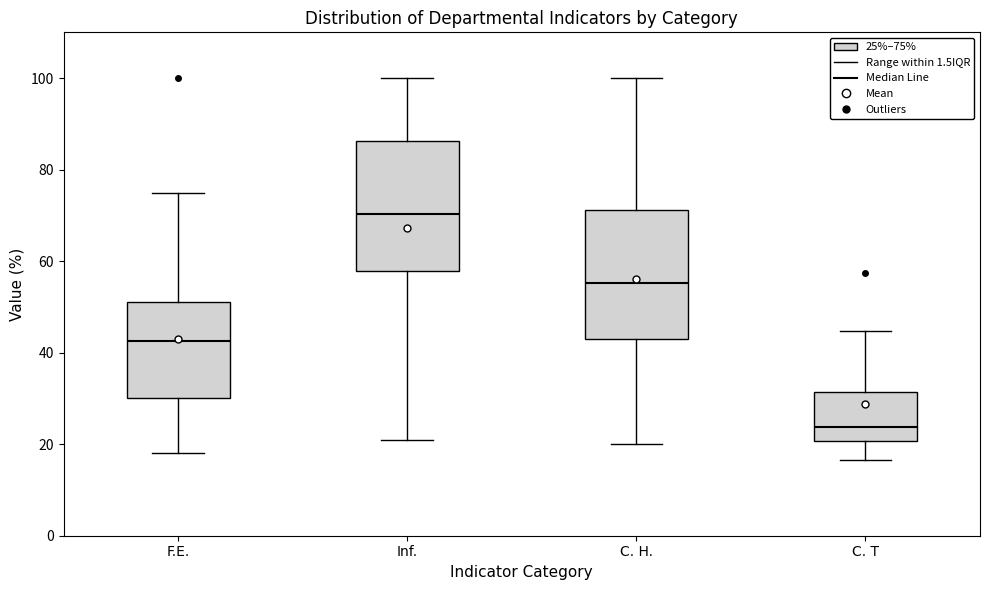

Which box's median line is the lowest?

C. T